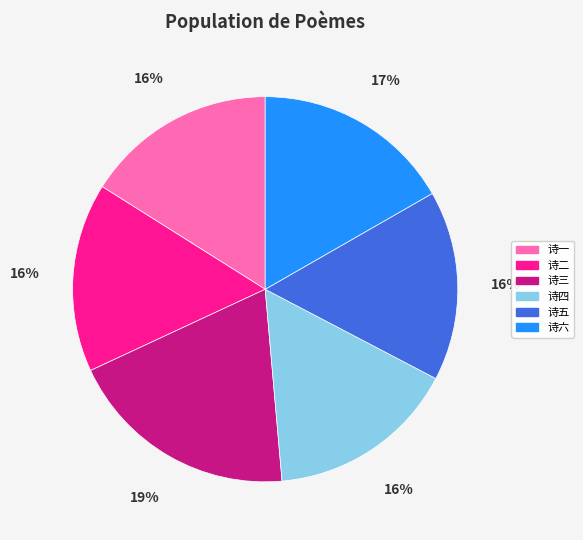

Is it true that 诗四 is 9% of the pie?

False